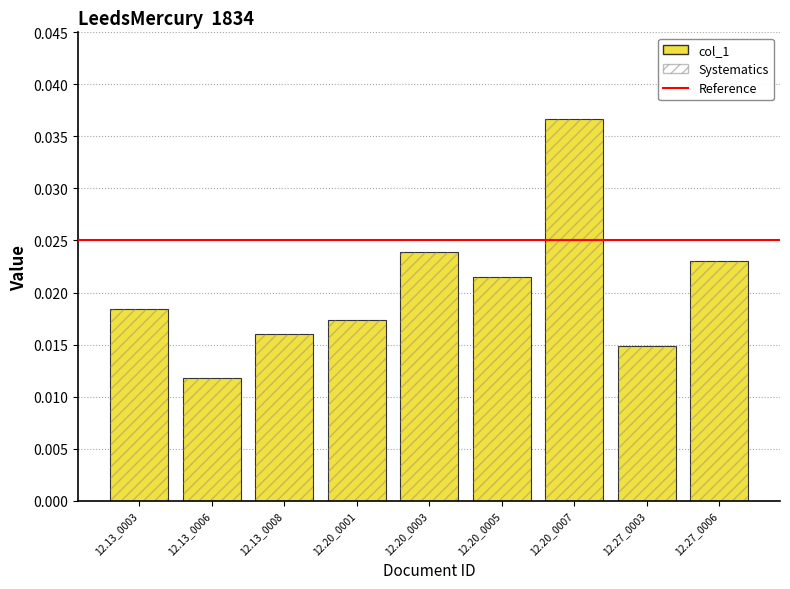

Is it true that the value at 12.27_0006 is 0.0?

True